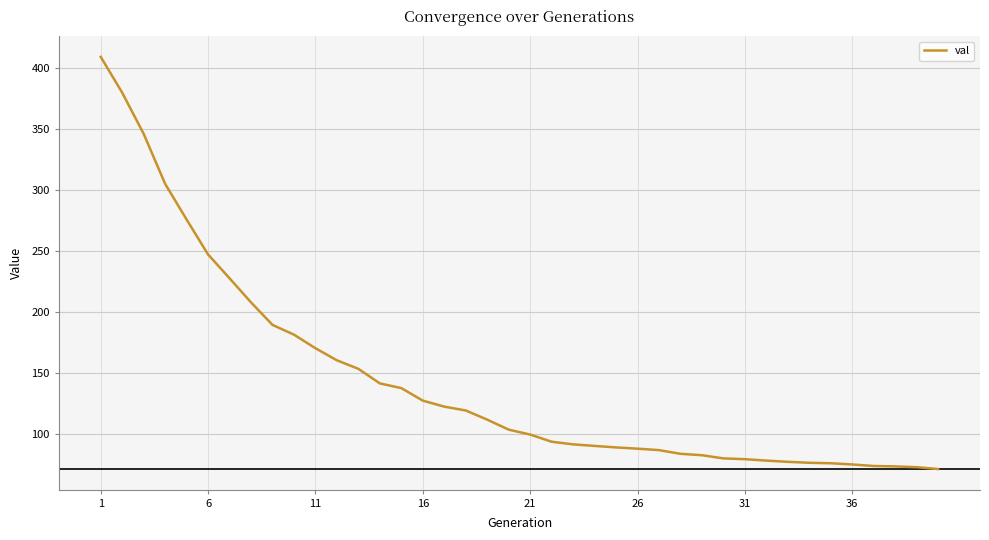

What is the maximum value shown in the chart?

409.0